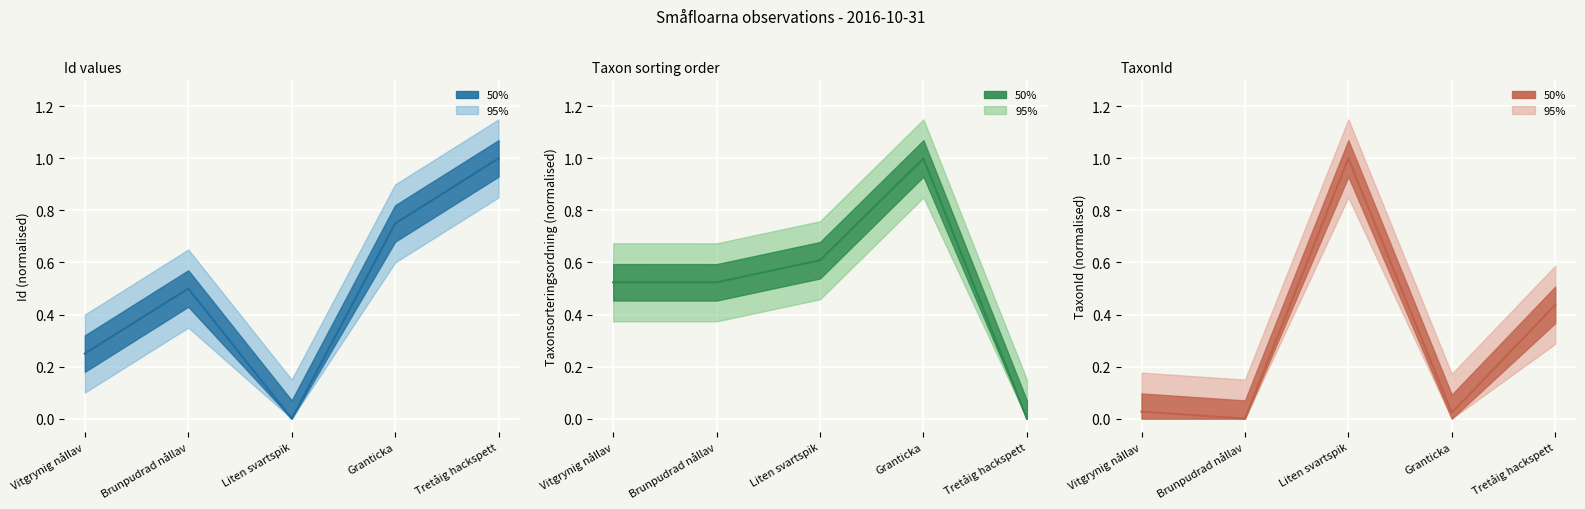

Which series has the largest total across all categories?

Taxonsorteringsordning